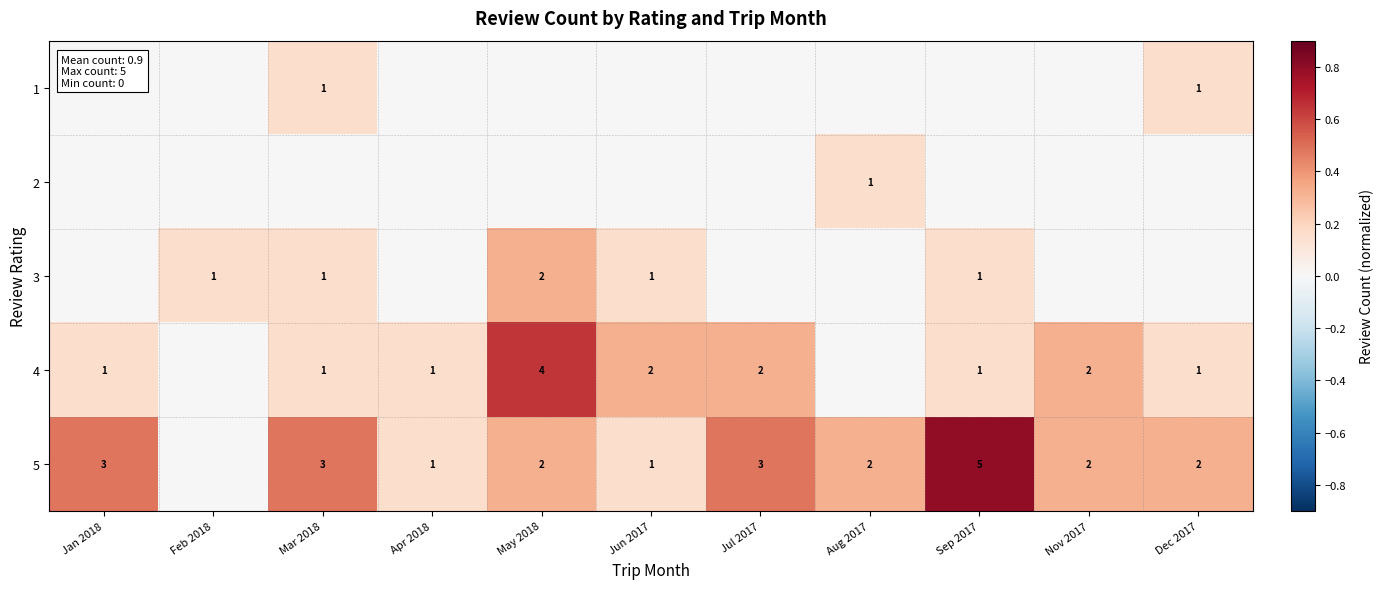

True or false: 3 has a value of 1 at Feb 2018.

True